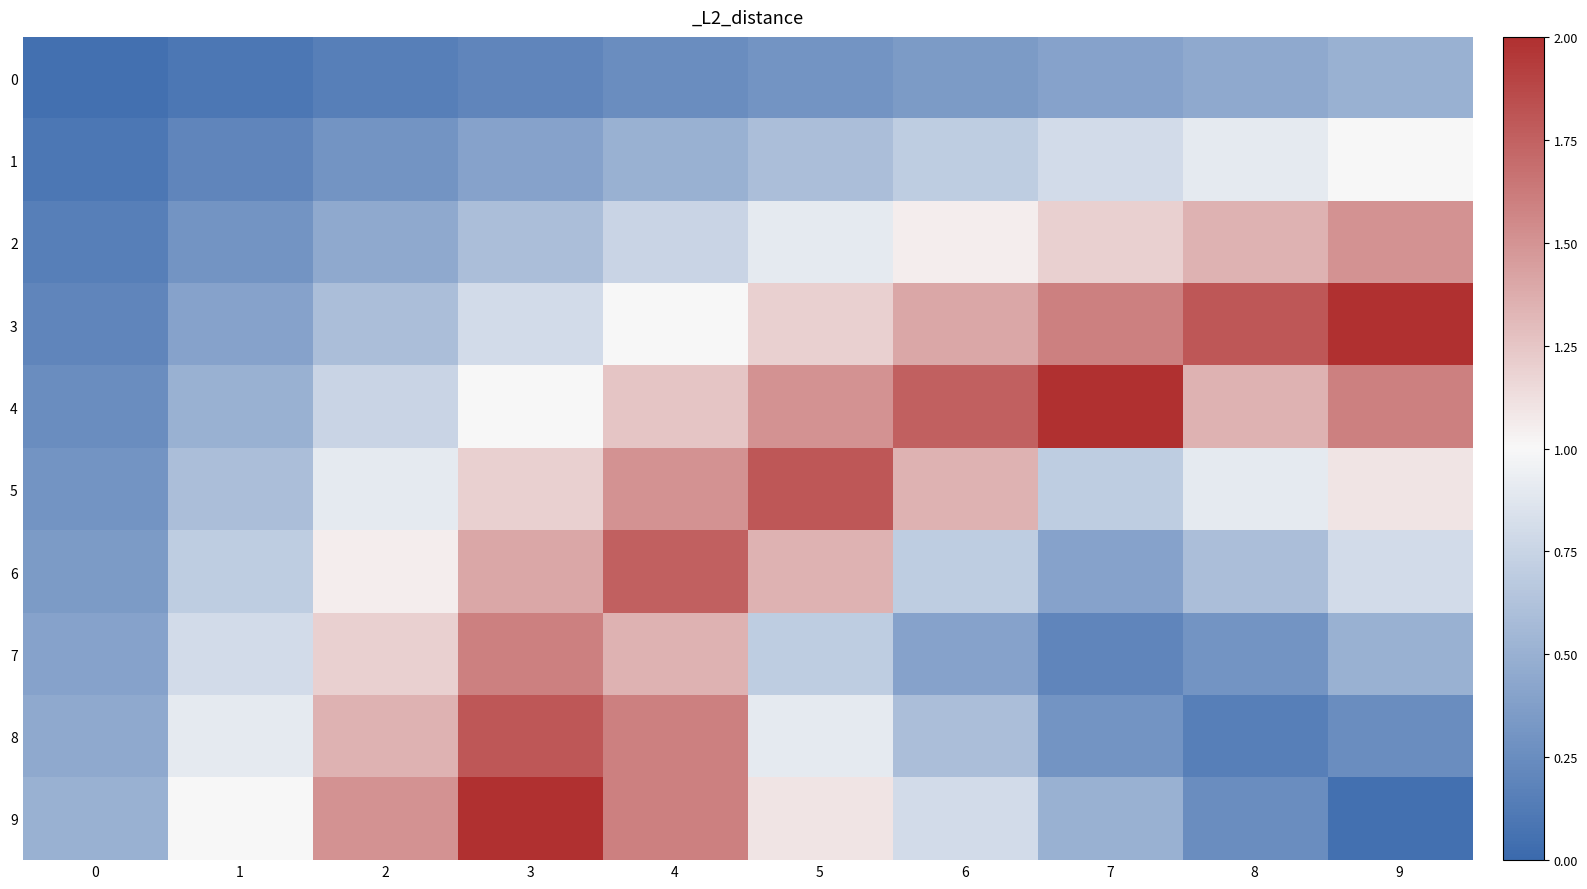

Which label corresponds to the largest value in the chart?

9